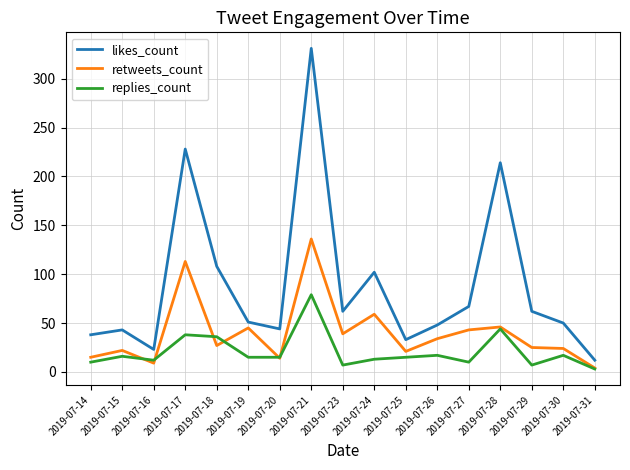

At which category does the chart reach its peak across all series?

2019-07-21